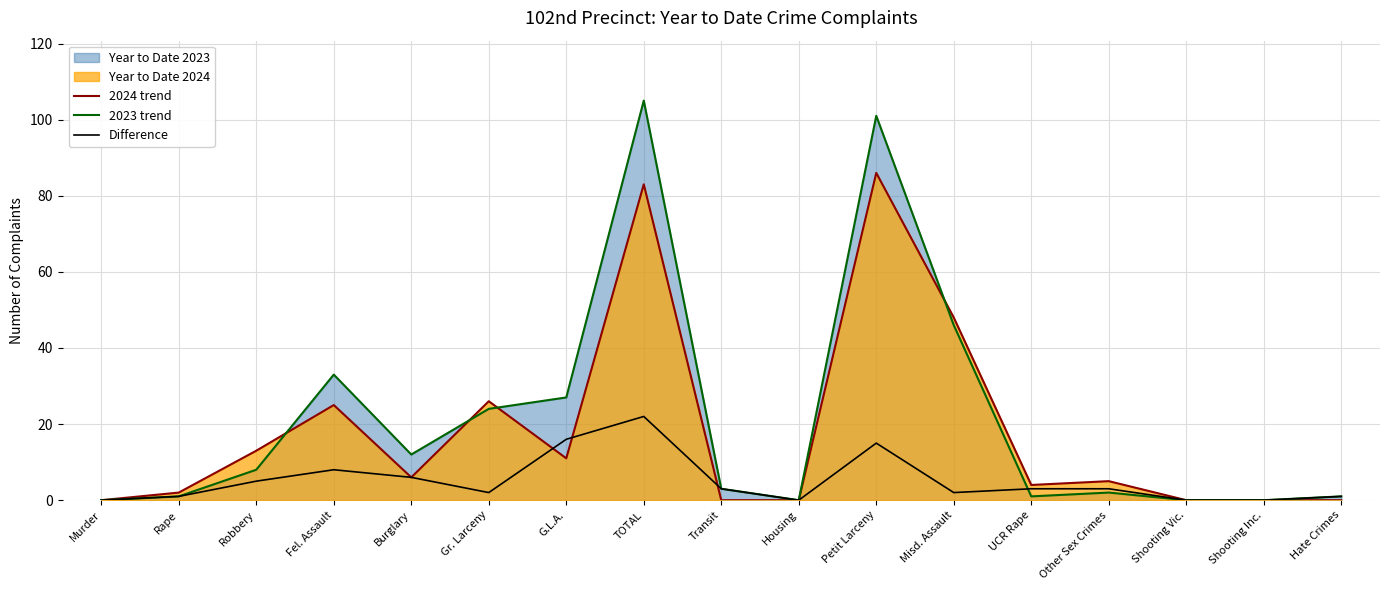

True or false: Difference and 2024 trend intersect in this chart.

True